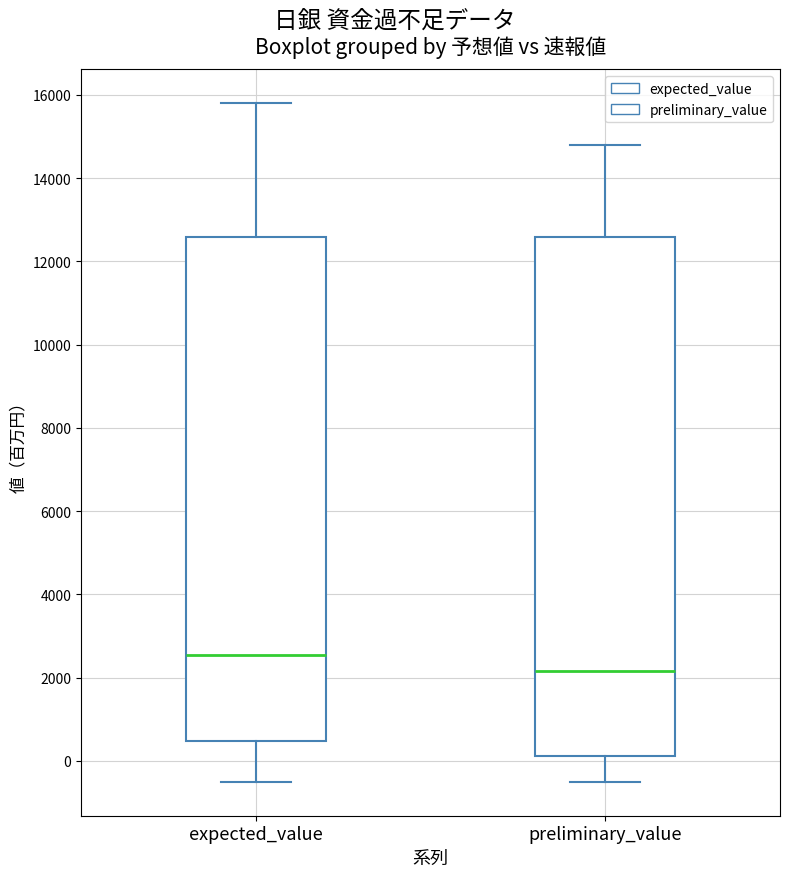

Which box's median line is the highest?

expected_value